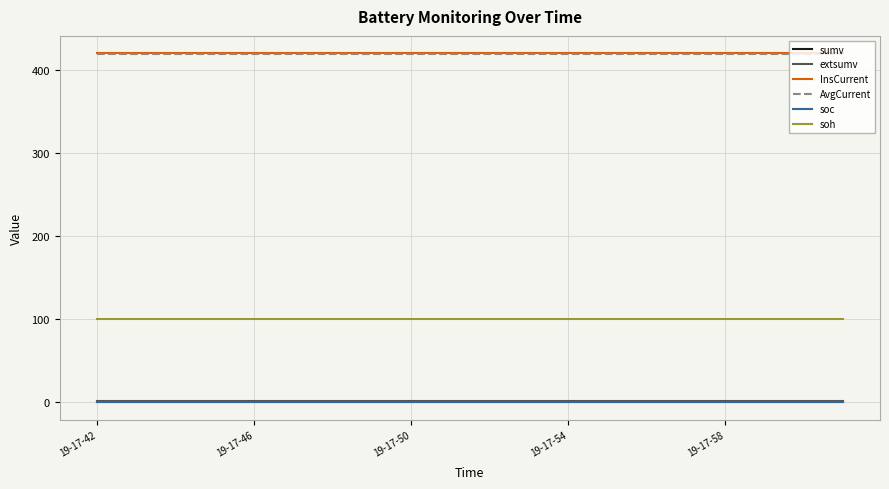

Does the chart display data point markers on the line(s)?

No